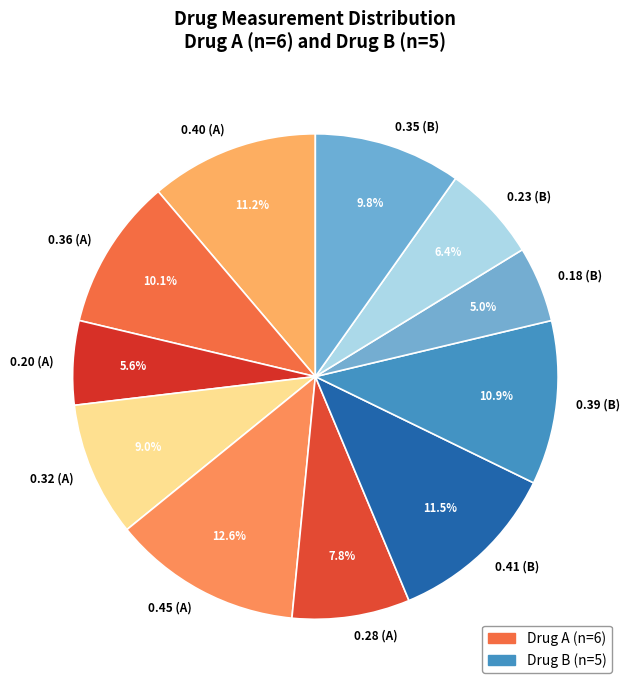

What portion of the pie excludes 0.28 (A)?

92.2%